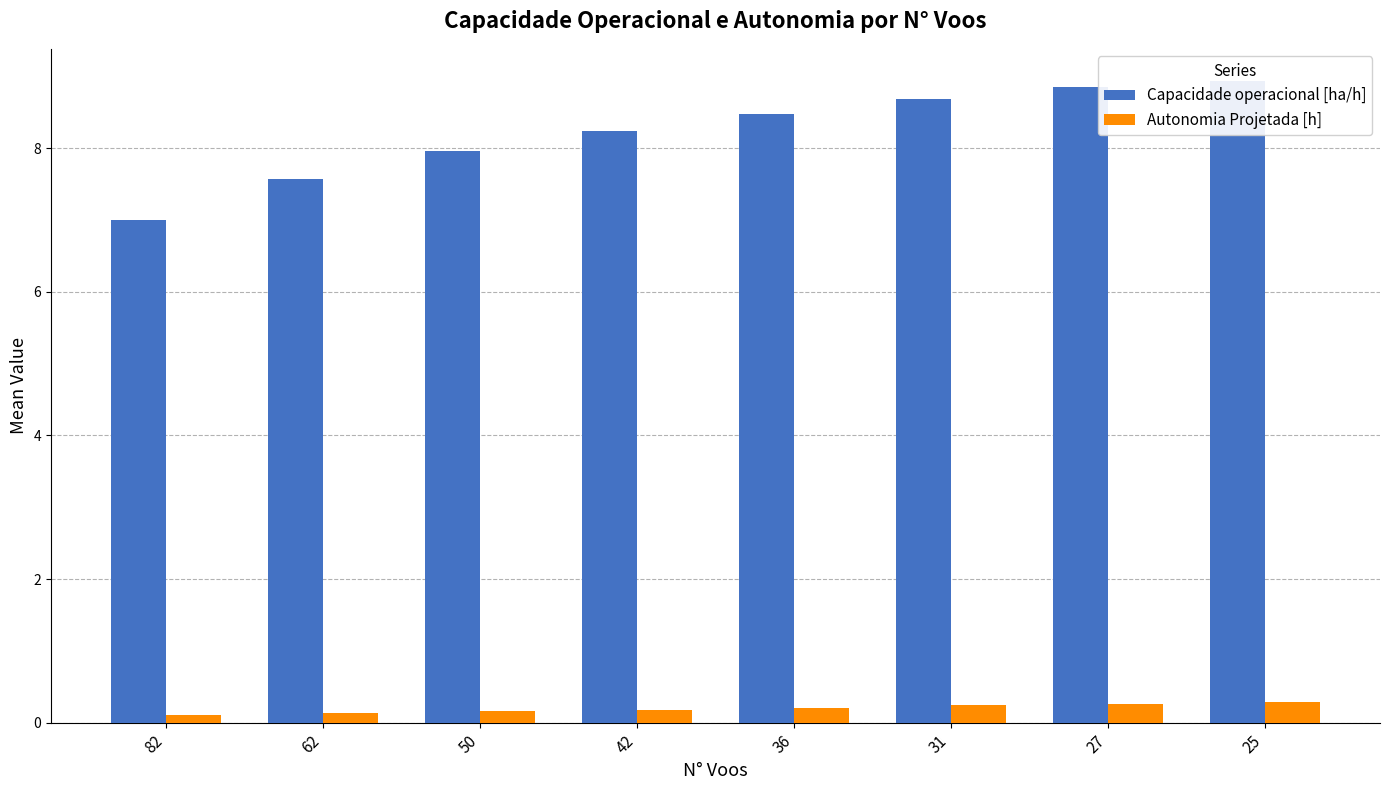

List the series in order of their peak value, lowest first.

Autonomia Projetada [h], Capacidade operacional [ha/h]